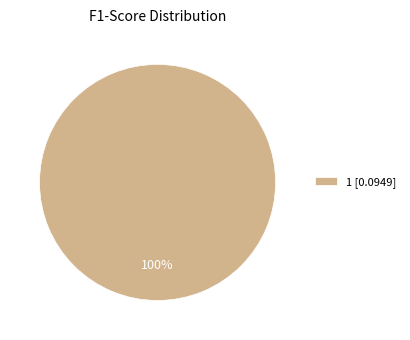

To the nearest percent, what percentage of the pie is 1 [0.0949]?

100%